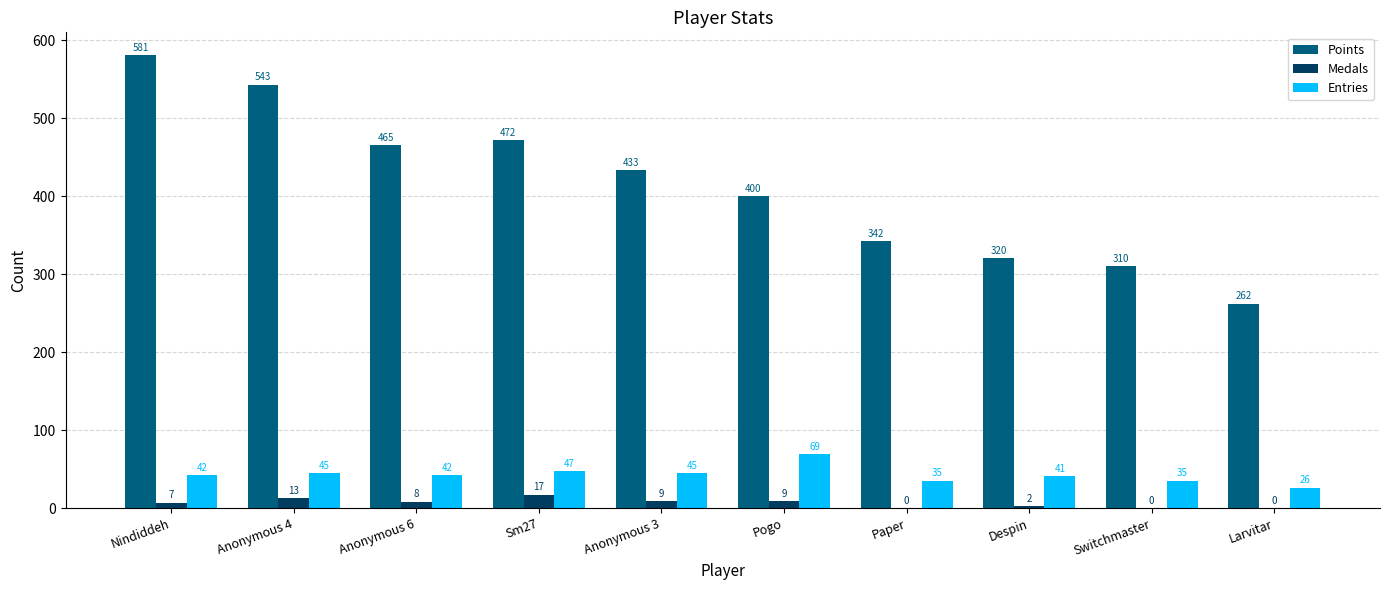

What is the sum of all Points values?

4128